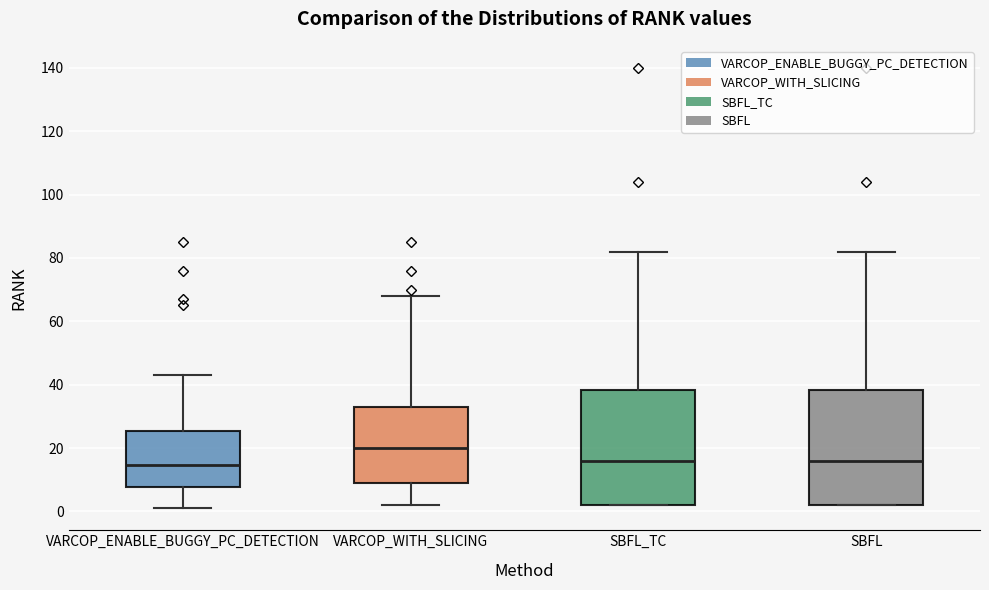

Where does the lower whisker of the box for VARCOP_ENABLE_BUGGY_PC_DETECTION end on the y-axis? The values are not printed on the chart, so give them approximately, as read against the axis.

2